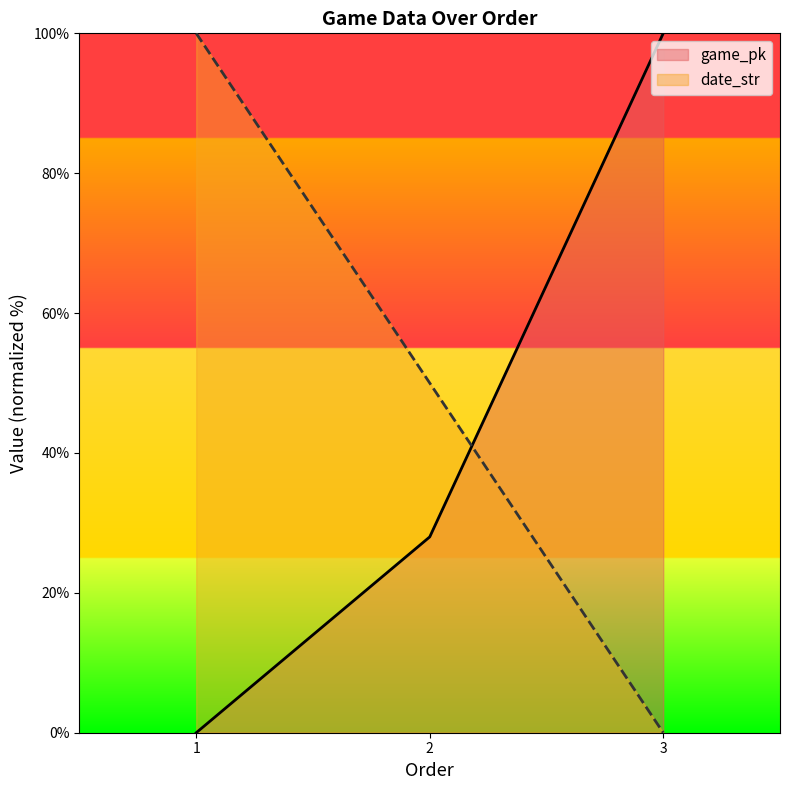

Does the chart display data point markers on the line(s)?

No